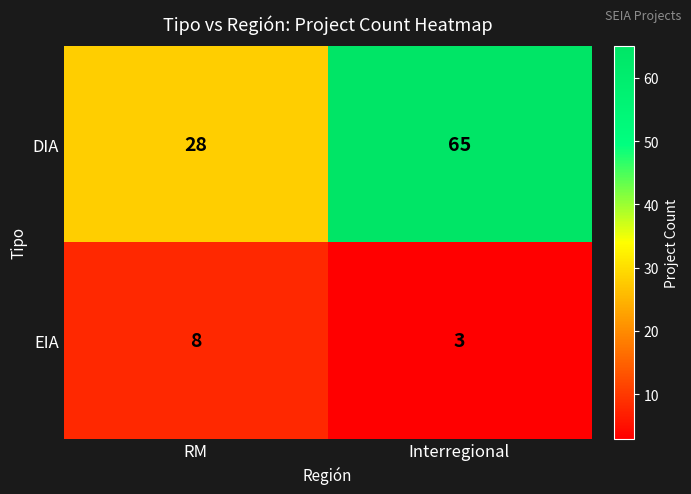

What is the approximate value of DIA at RM?

28